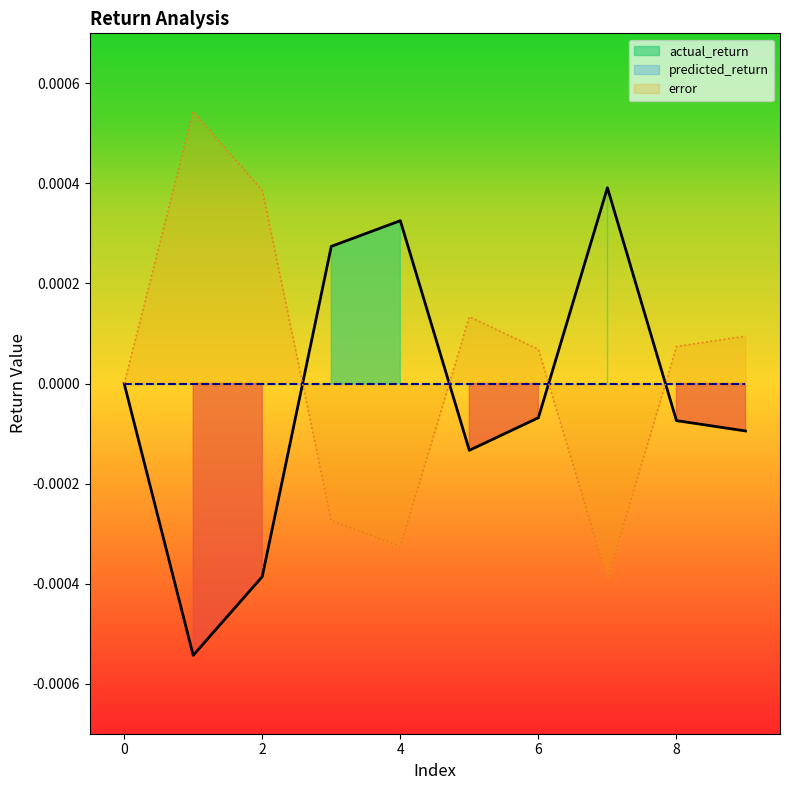

The value of actual_return at 6 is -0.0. True or false?

False